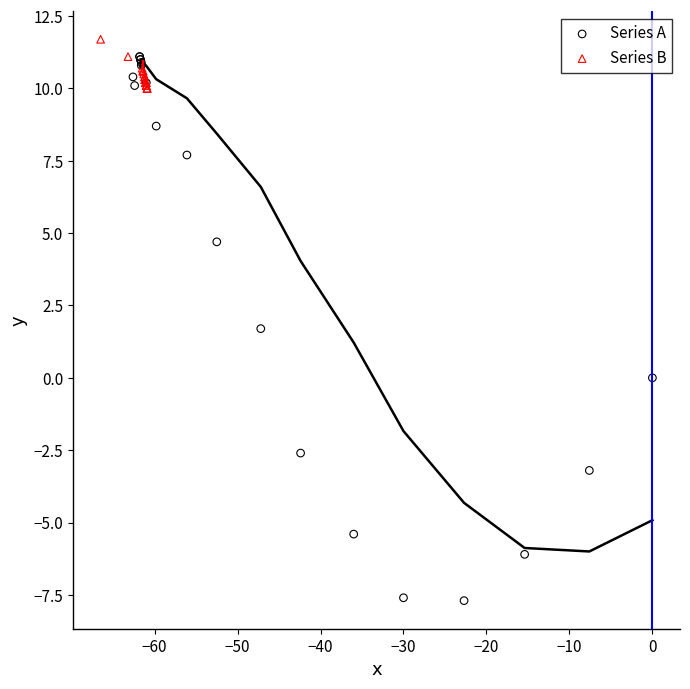

Which series reaches the maximum Y coordinate?

Series B